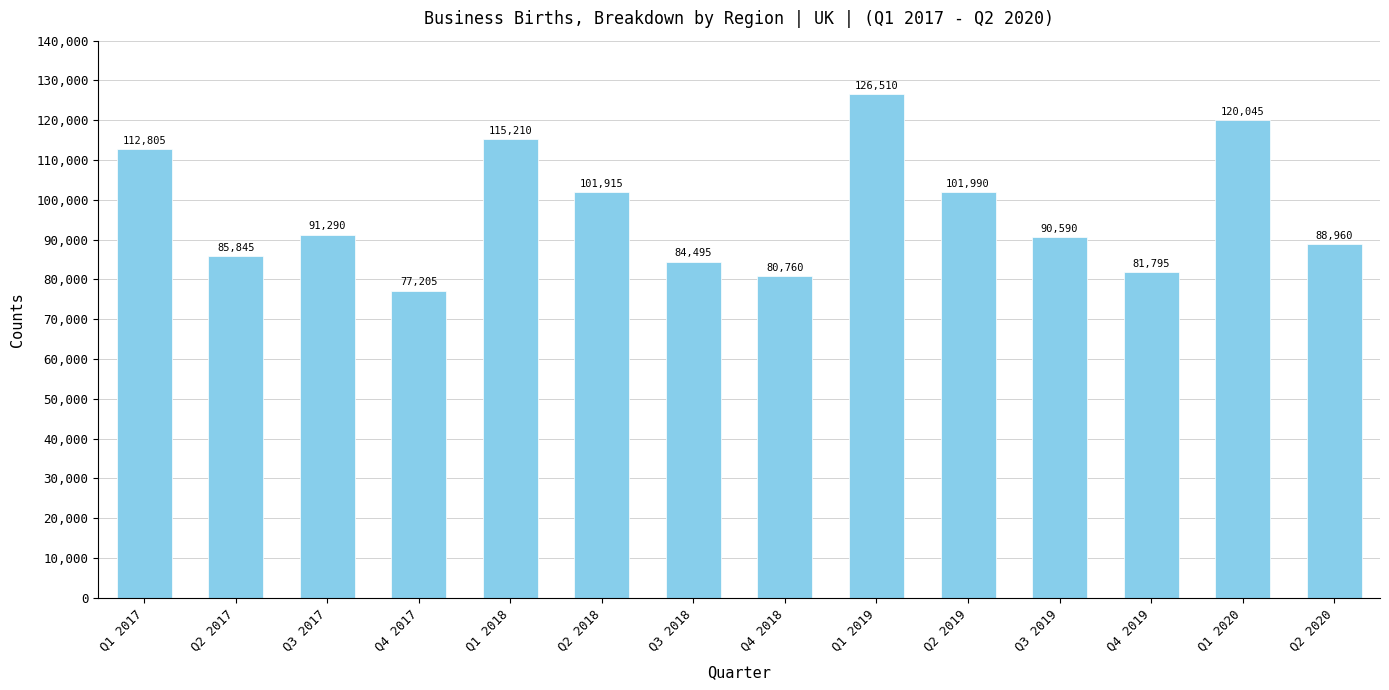

What is the difference between the maximum and minimum values?

49305